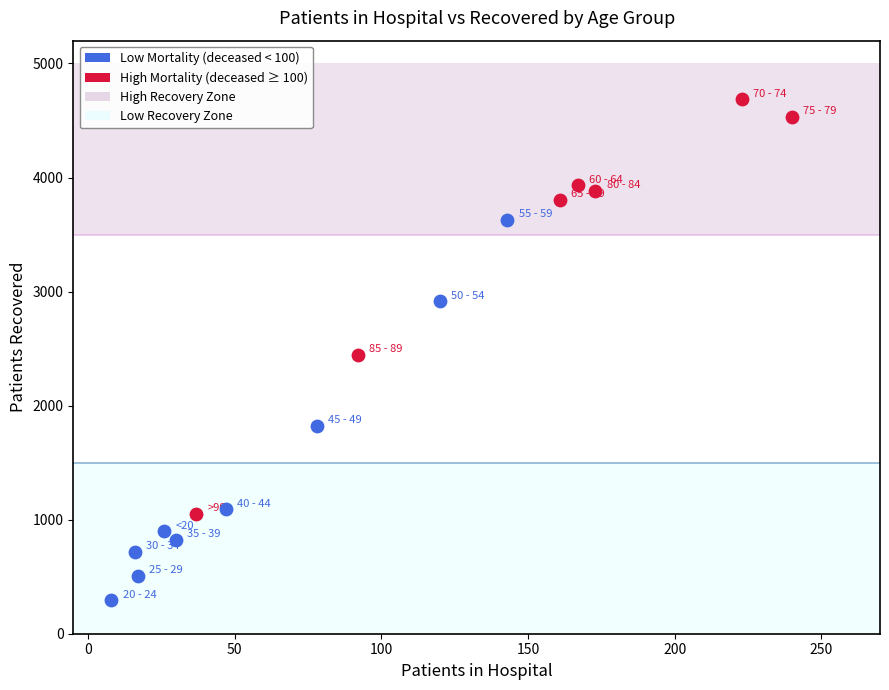

Which series has the largest Y range (max minus min)?

High Mortality (deceased ≥ 100)